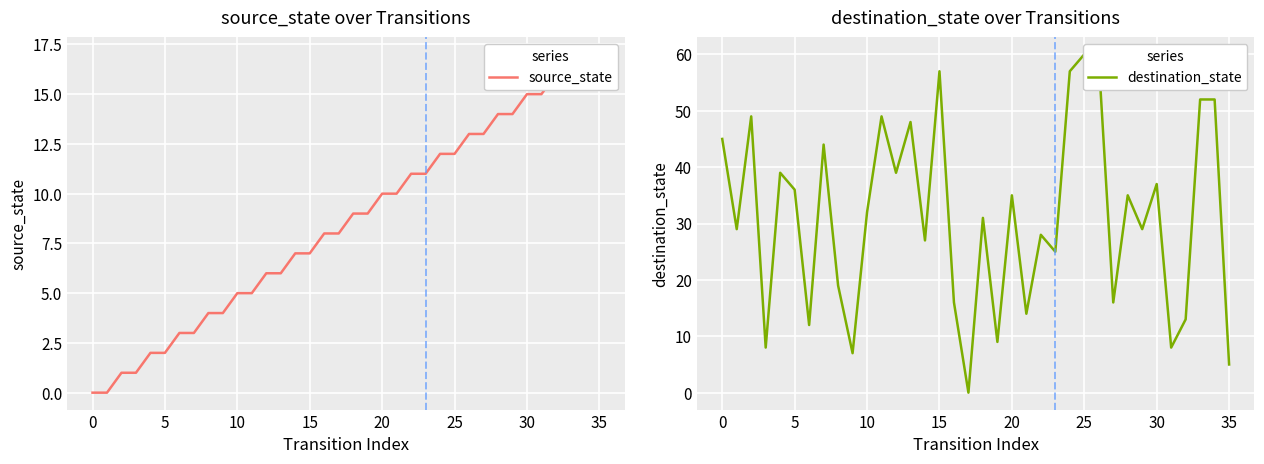

What is the difference between the second highest and second lowest values in the source_state series?

17